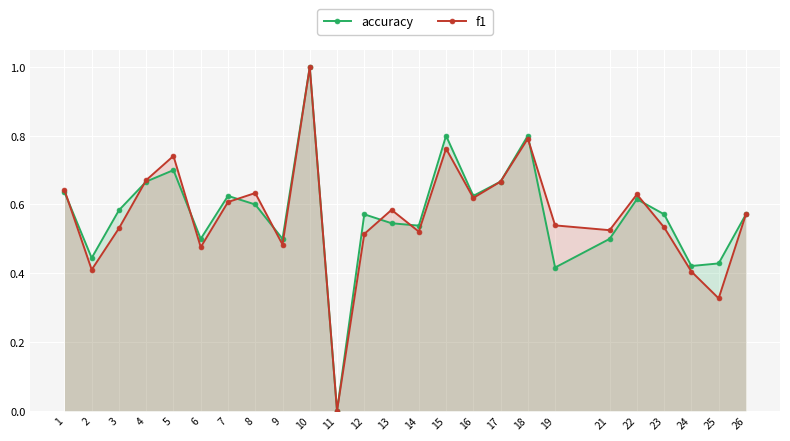

How many data points does each series have?

25